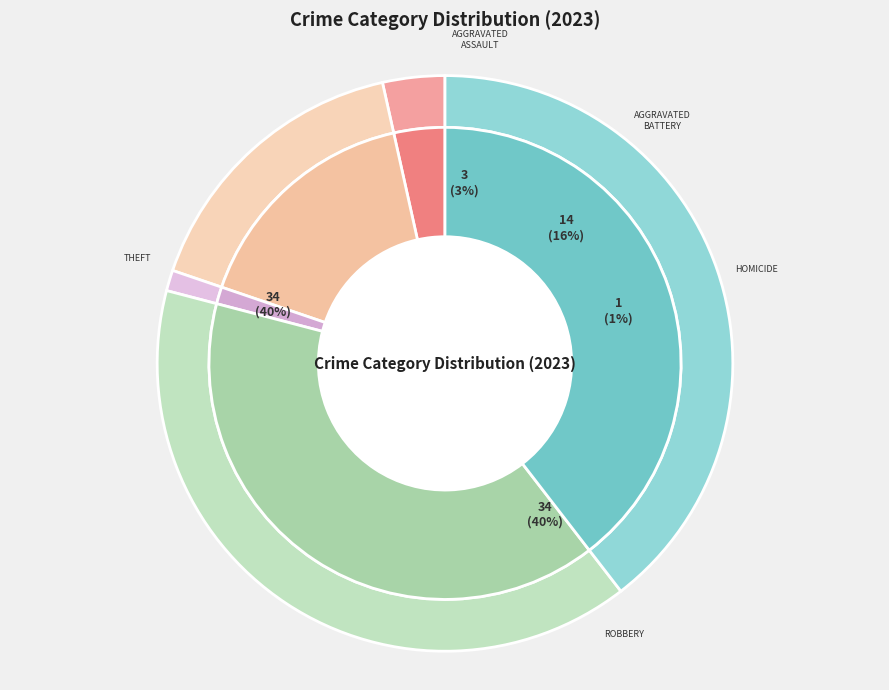

To the nearest percent, what portion does Homicide represent?

1%